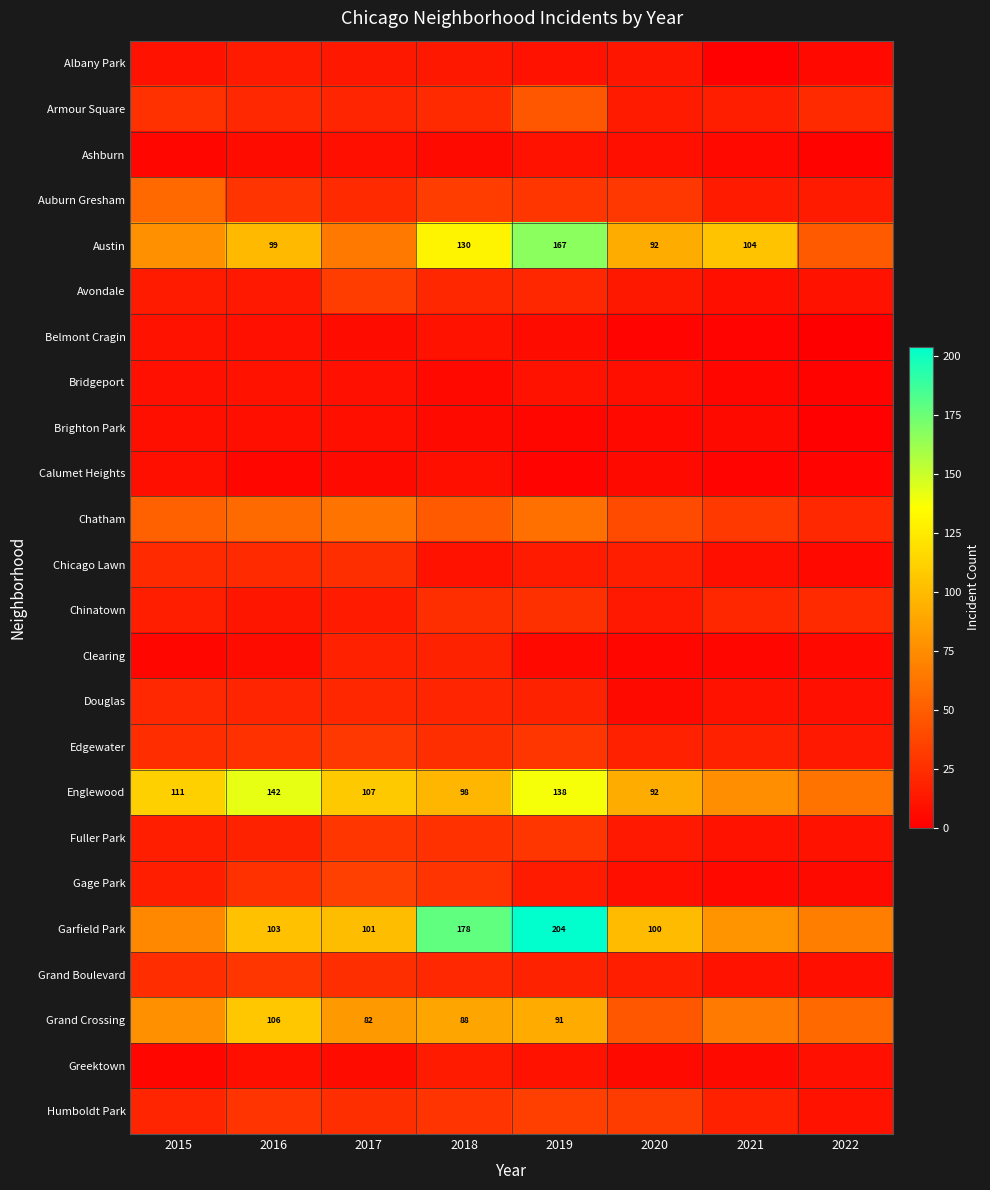

At which category is the sum across all series the highest?

2019